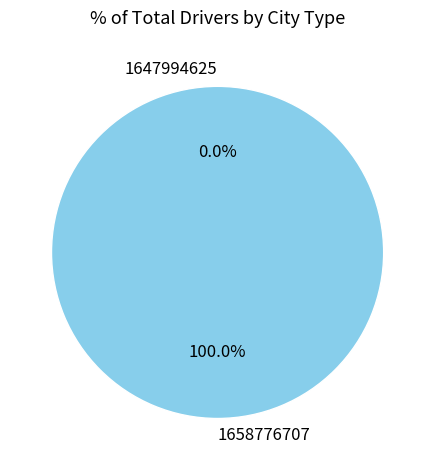

Between 1658776707 and 1647994625, which is larger?

1658776707